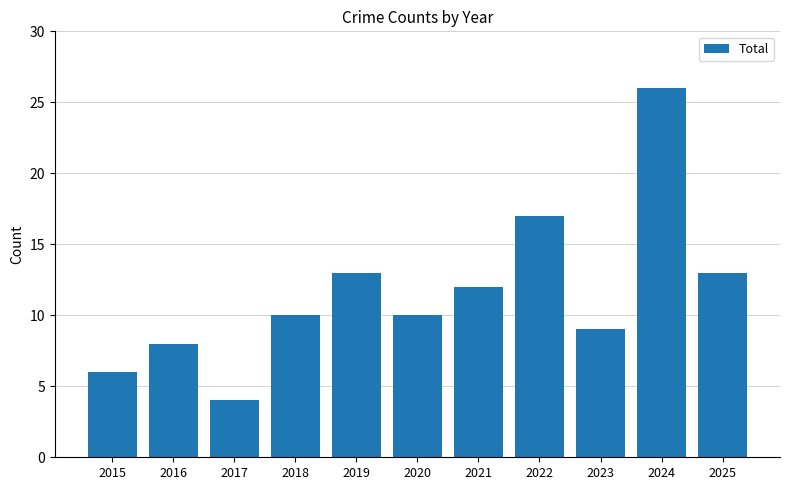

What is the value of the 1st bar from the left?

6